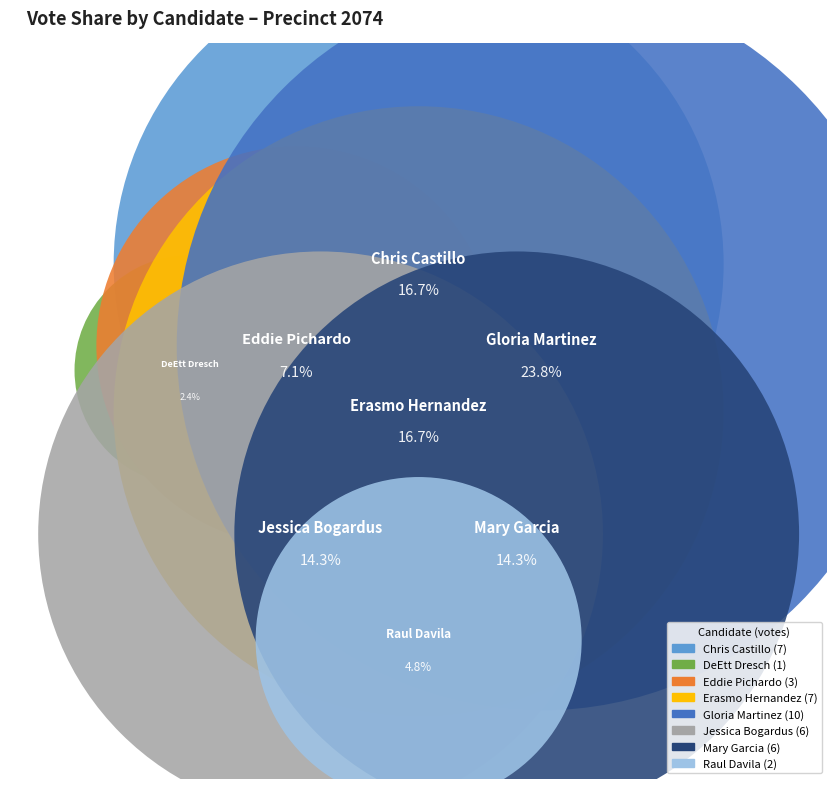

Which slice is the largest?

Gloria A. Martinez